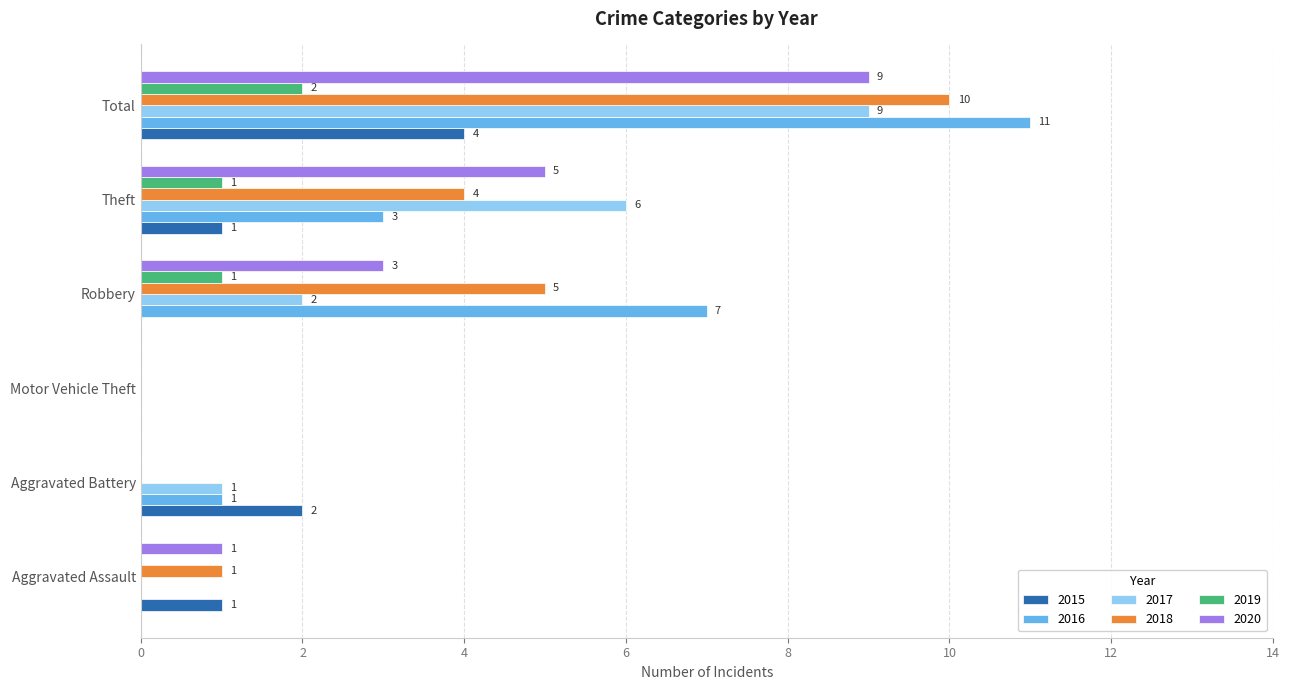

Is the value of 2015 at Aggravated Battery greater than the value of 2019 at Motor Vehicle Theft?

Yes